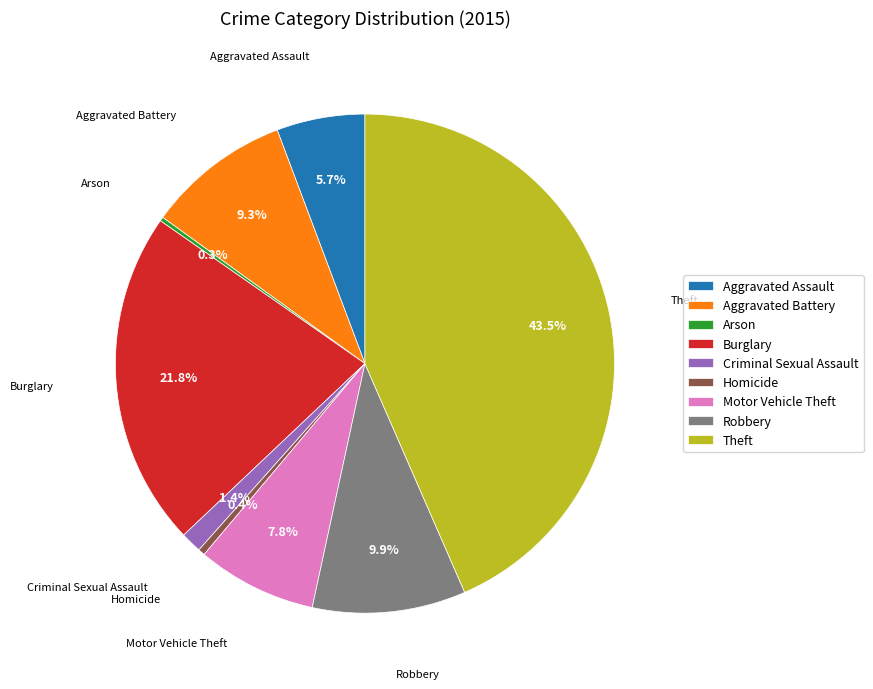

What percentage is the Robbery slice, to the nearest percent?

10%